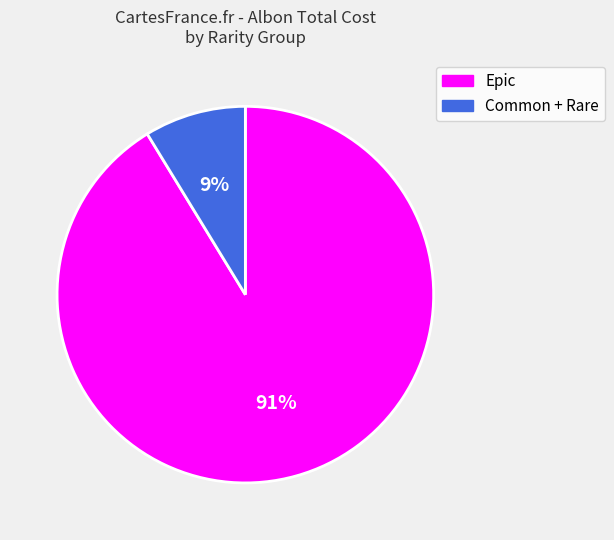

Which slice is the smallest?

Common + Rare